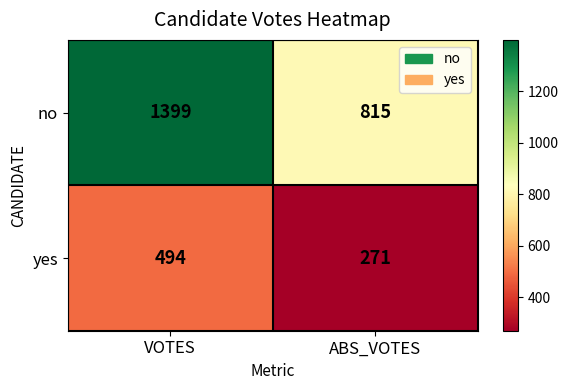

What is the difference between the highest and lowest values at ABS_VOTES?

544